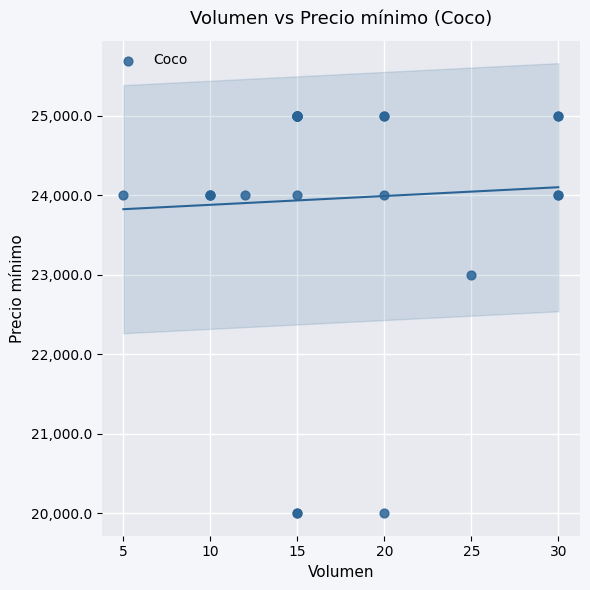

What Y value in the scatter plot is closest to 22500?

23000